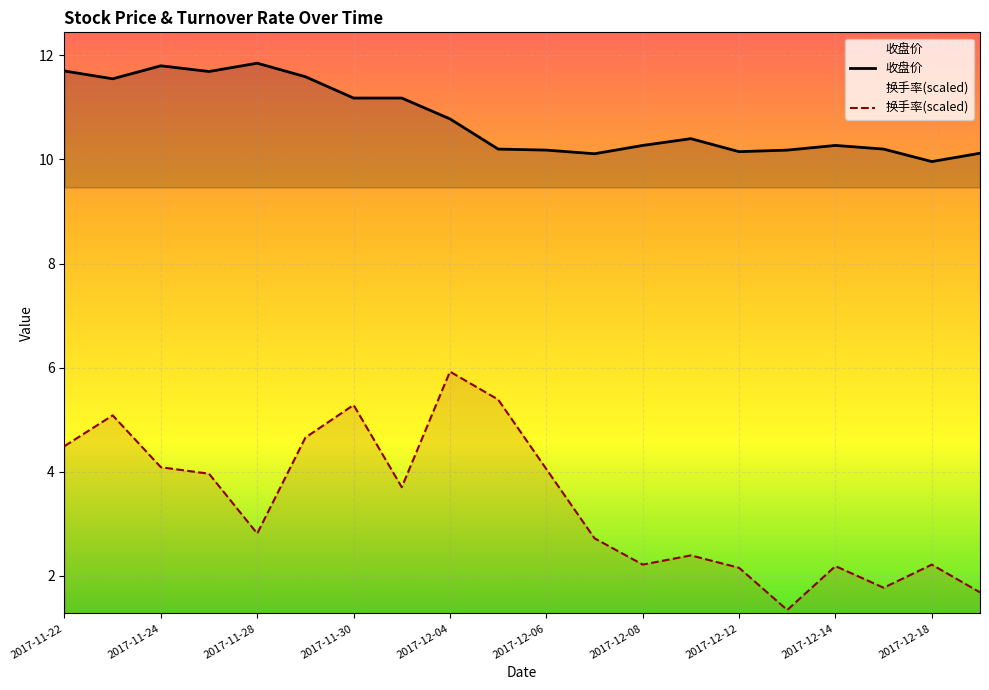

True or false: 收盘价 and 换手率(scaled) intersect in this chart.

False